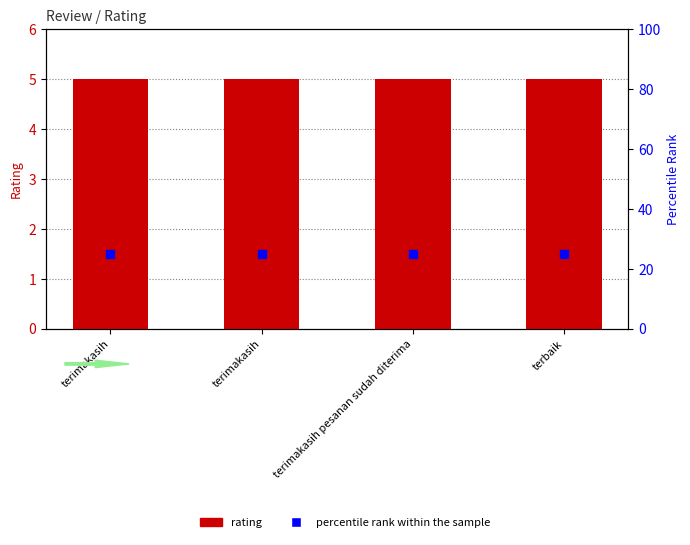

Which series contains the highest Y value?

percentile rank within the sample